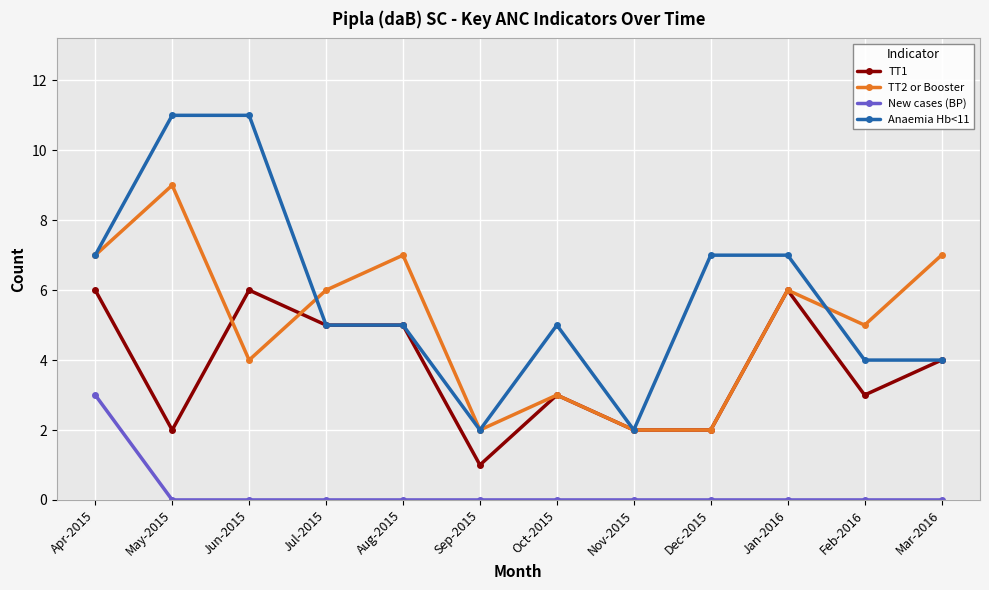

What is the greatest value displayed?

11